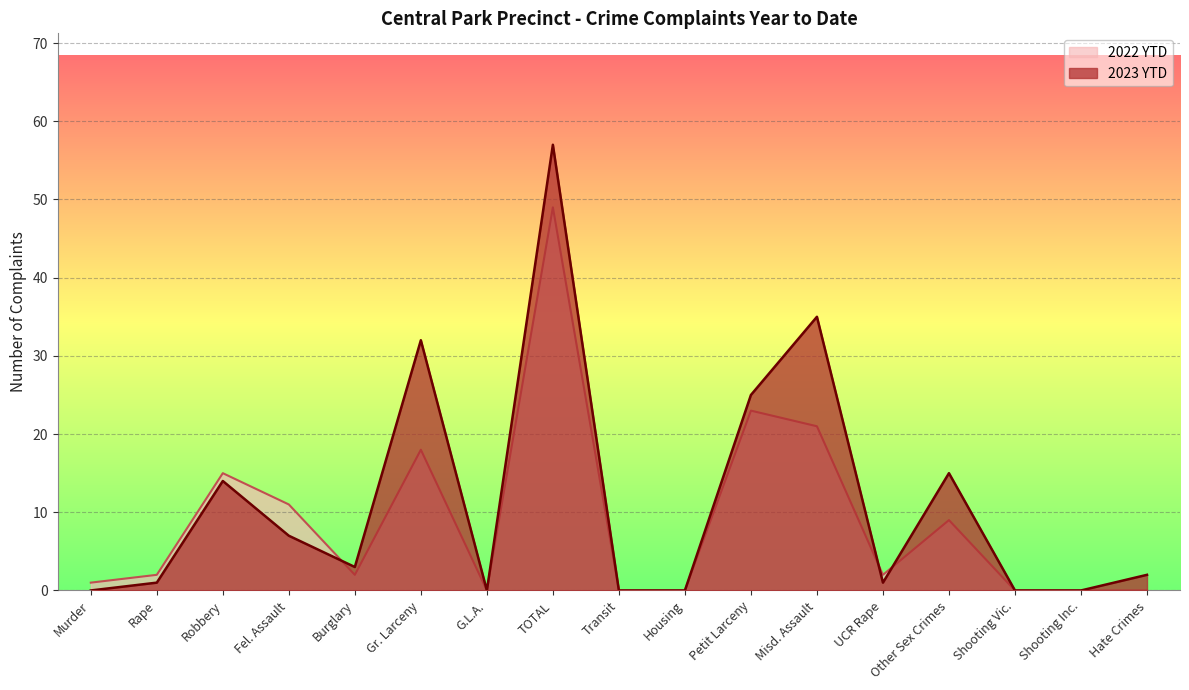

In 2022 YTD, how many points are higher than both neighbors (excluding endpoints)?

5